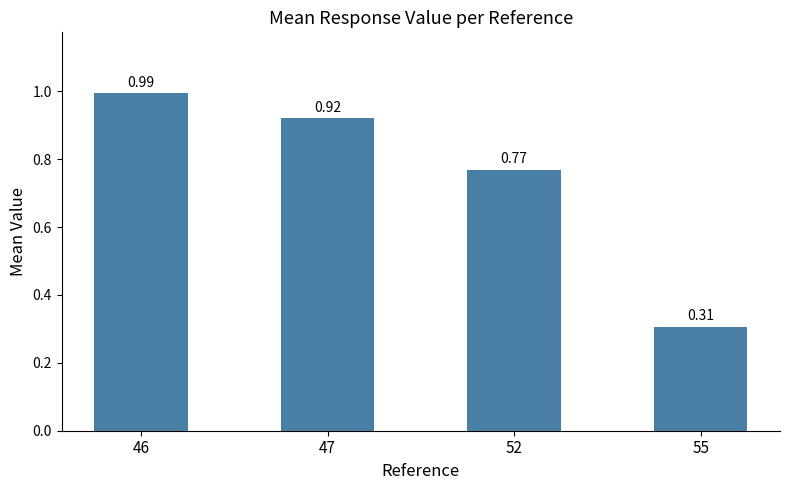

At which label is the value closest to 0?

55